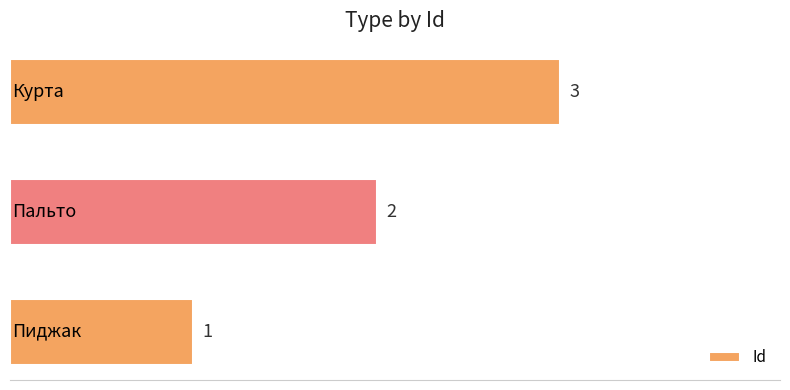

How many values are between 1 and 3?

3